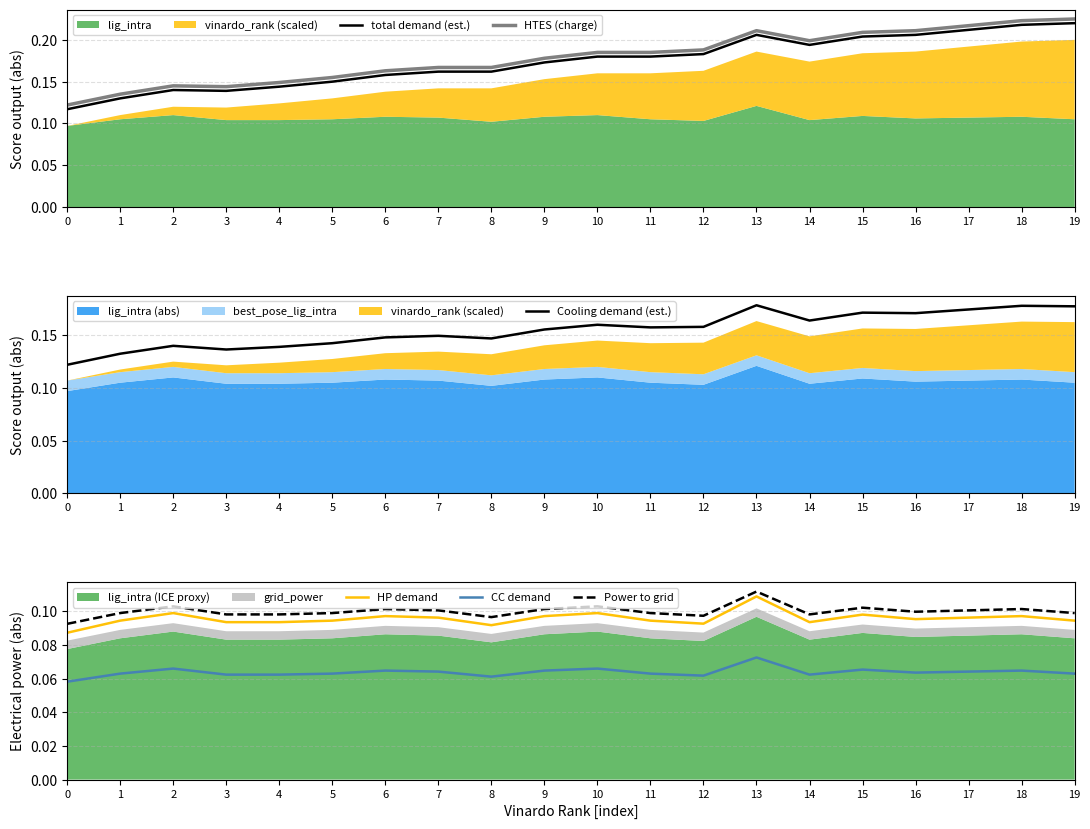

In Power to grid, how many points are lower than both neighbors (excluding endpoints)?

4